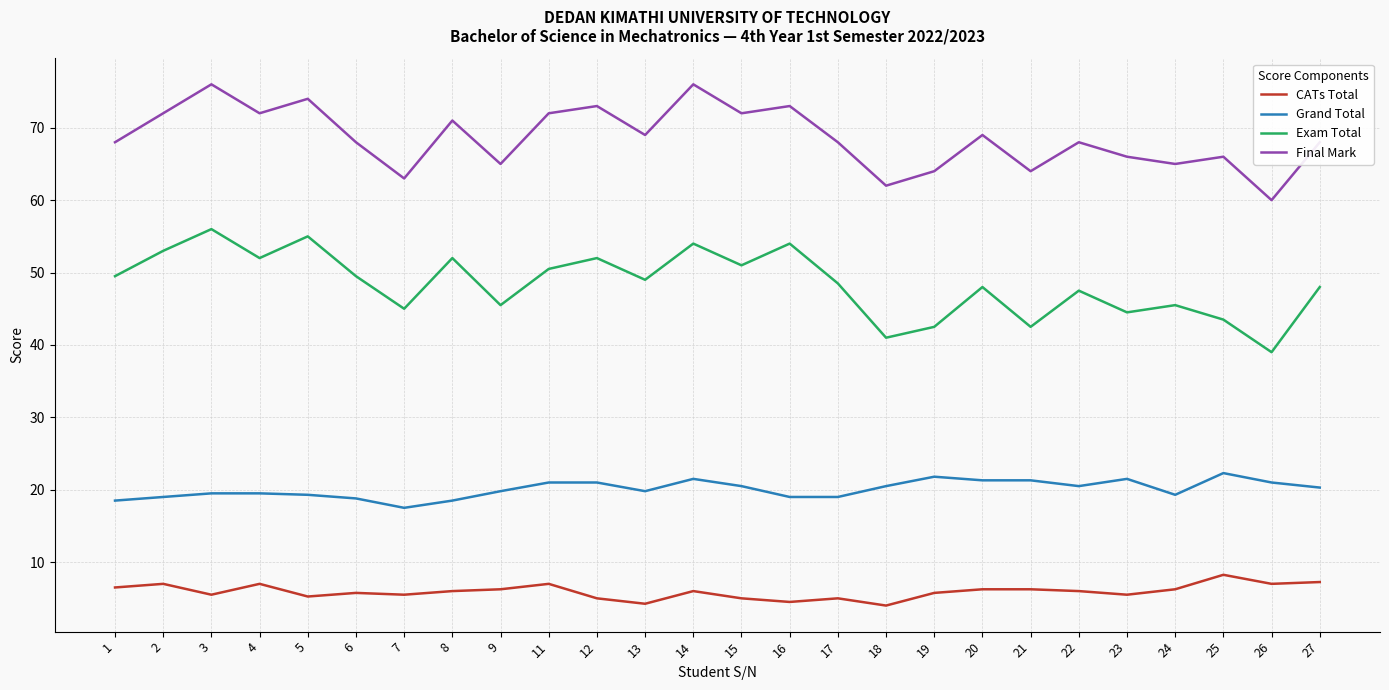

How many interior local valleys does the Exam Total series have?

9